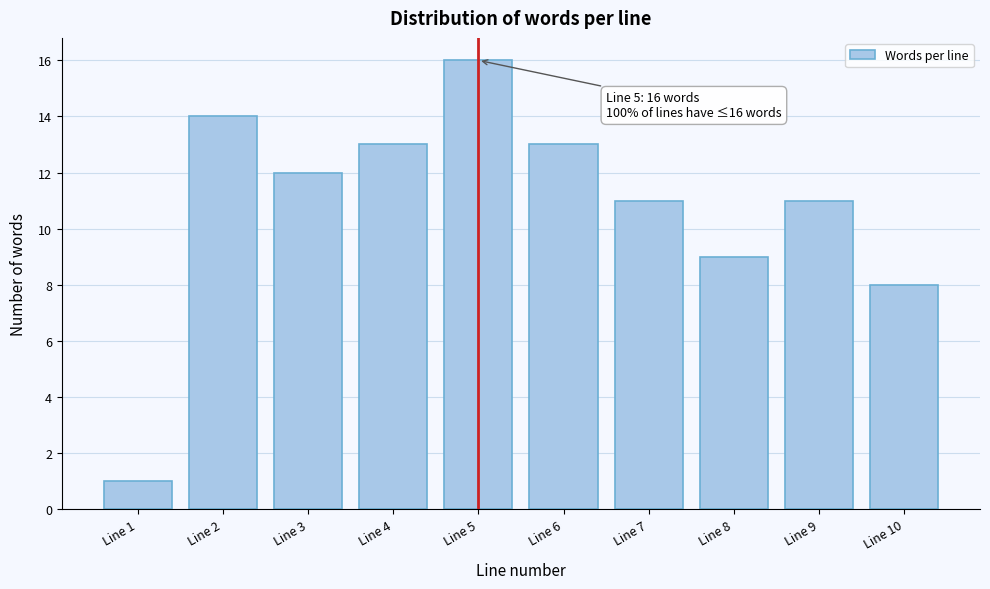

Reading left to right, what are all the values shown in this chart?

Line 1=1	Line 2=14	Line 3=12	Line 4=13	Line 5=16	Line 6=13	Line 7=11	Line 8=9	Line 9=11	Line 10=8